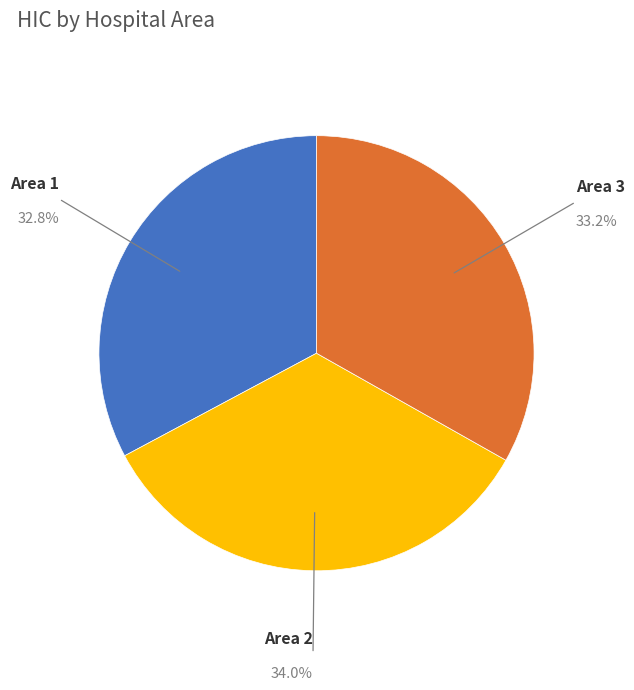

Is there any slice that represents more than half of the pie?

No